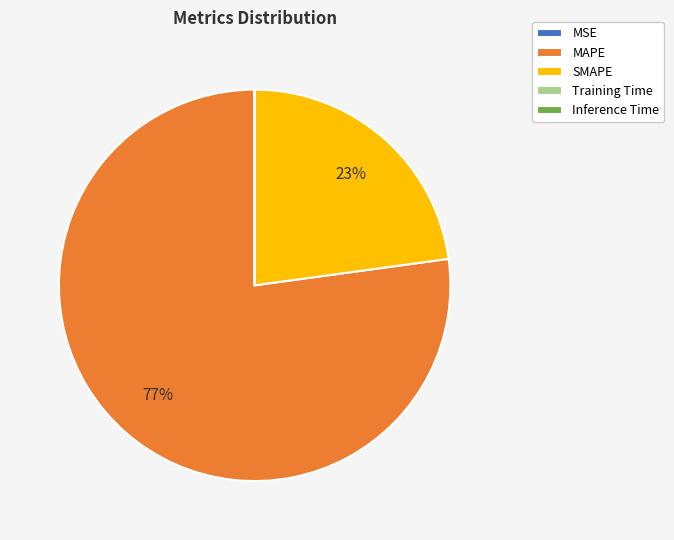

Is the sum of SMAPE and MAPE greater than half?

Yes